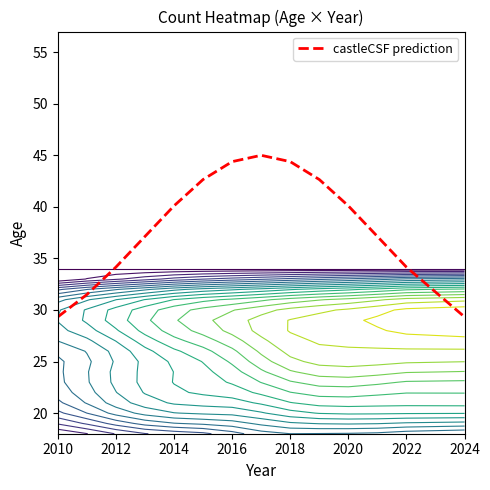

The castleCSF prediction series shows 56.2 at 2022. True or false?

False